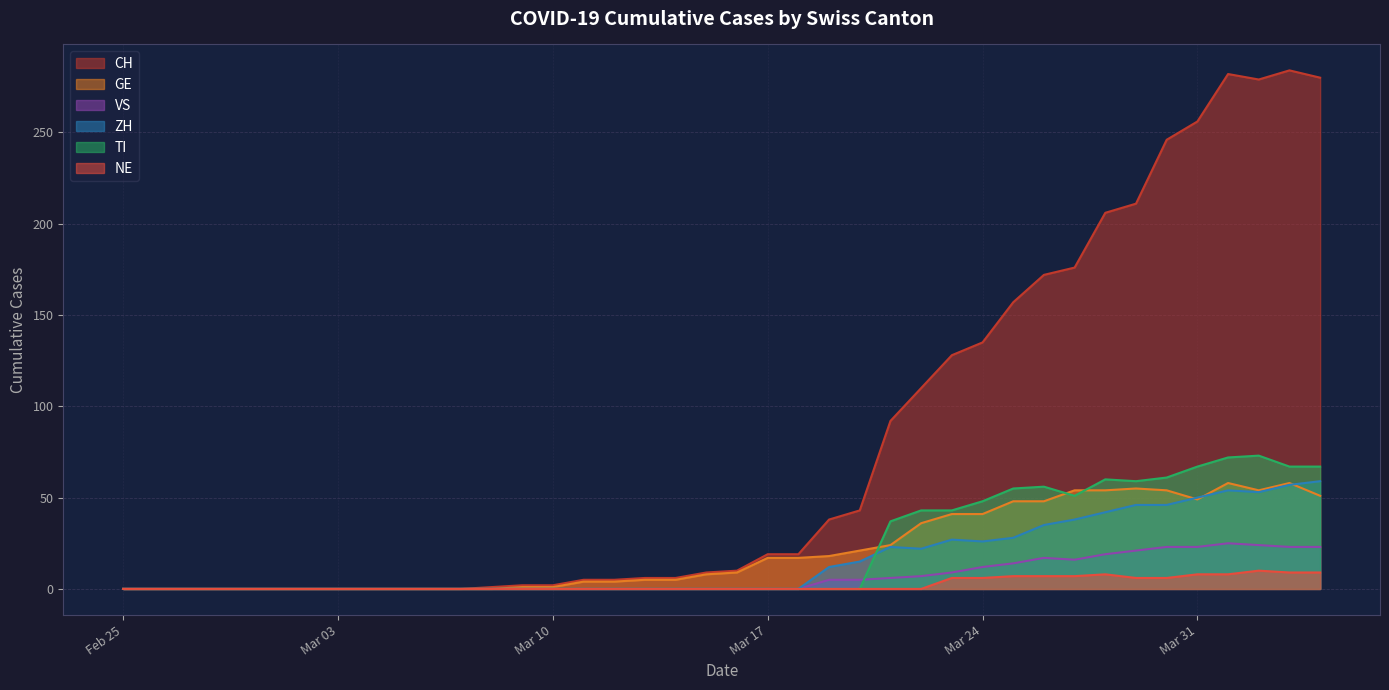

Which series has the largest range (max minus min)?

CH